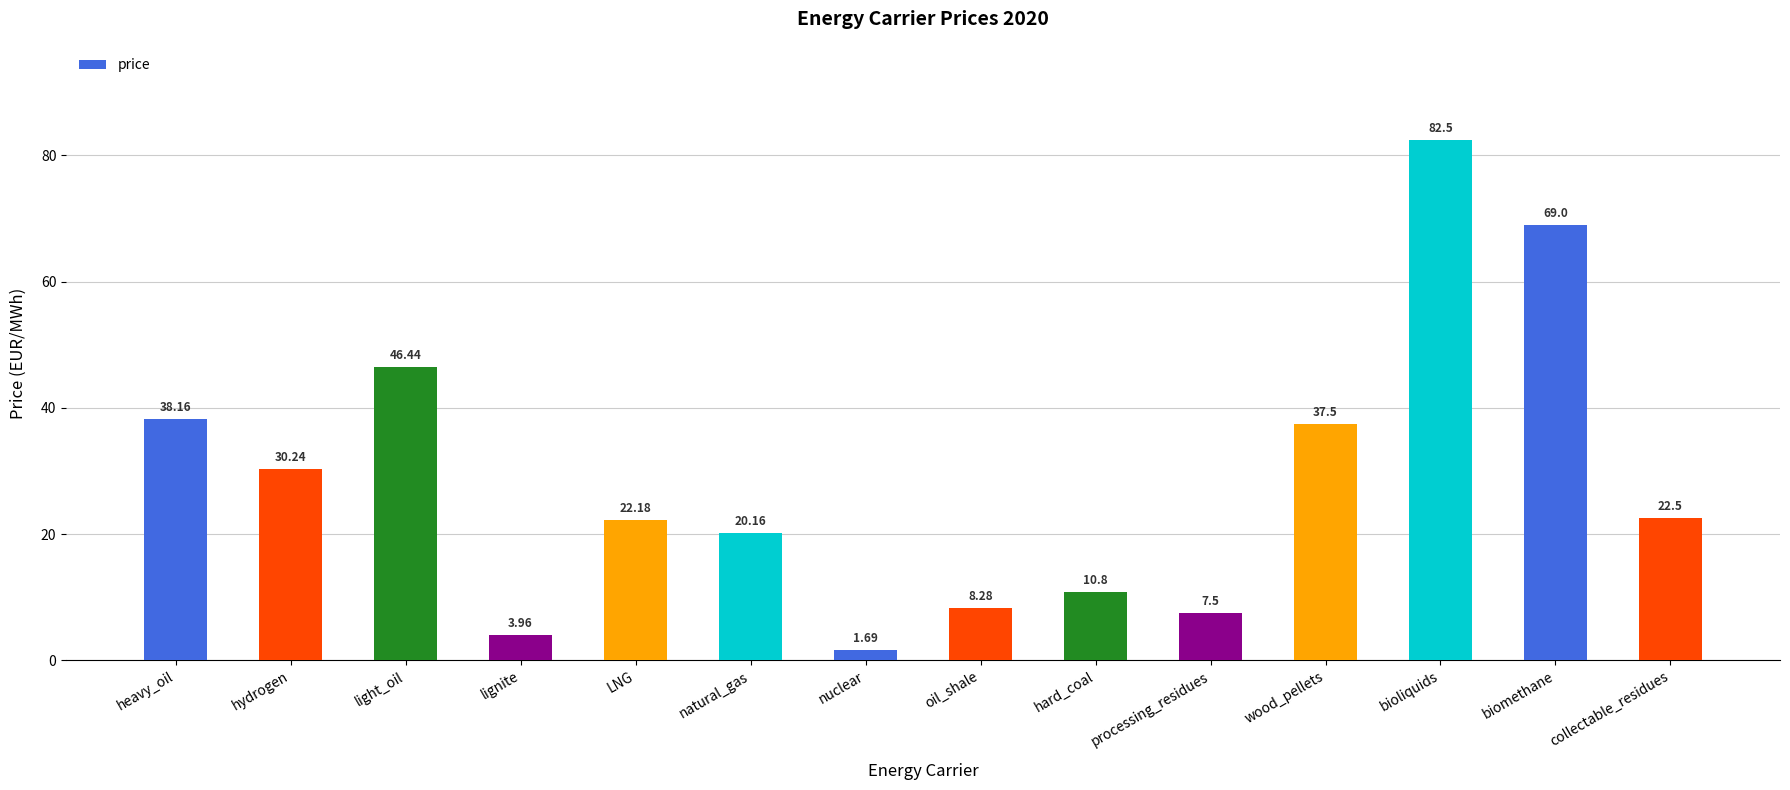

What is the sum of all values?

400.9